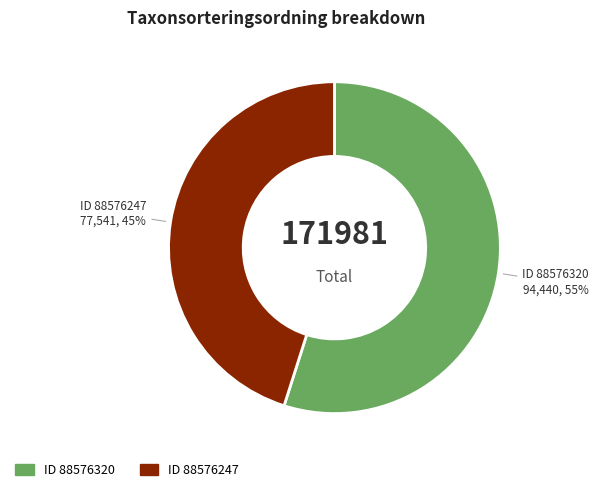

What is the ratio of the value at ID 88576247 to the value at ID 88576320?

0.8